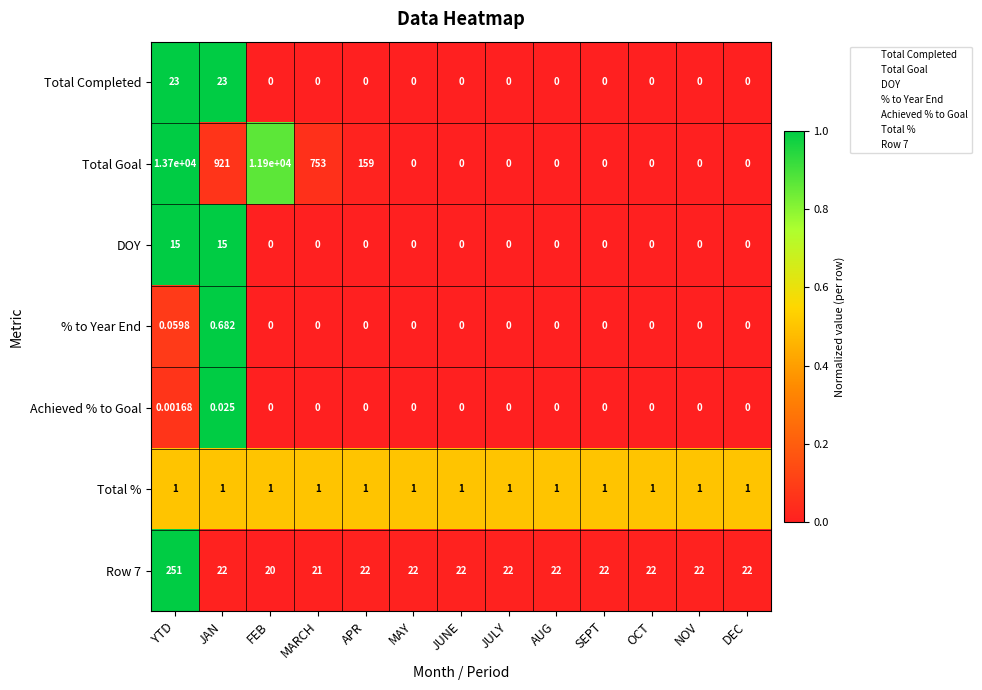

Is the value of DOY at JULY greater than the value of Row 7 at MARCH?

No